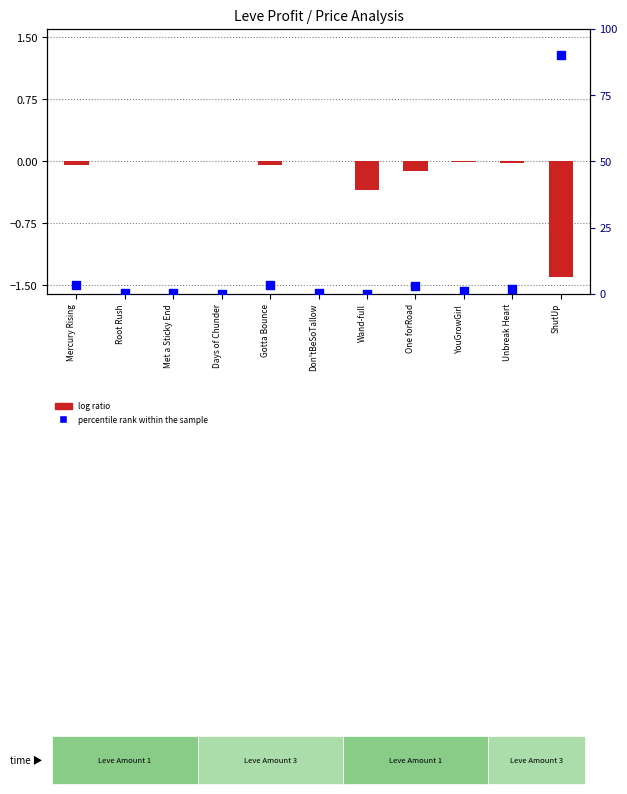

What are all the series names shown in the legend?

log ratio, percentile rank within the sample